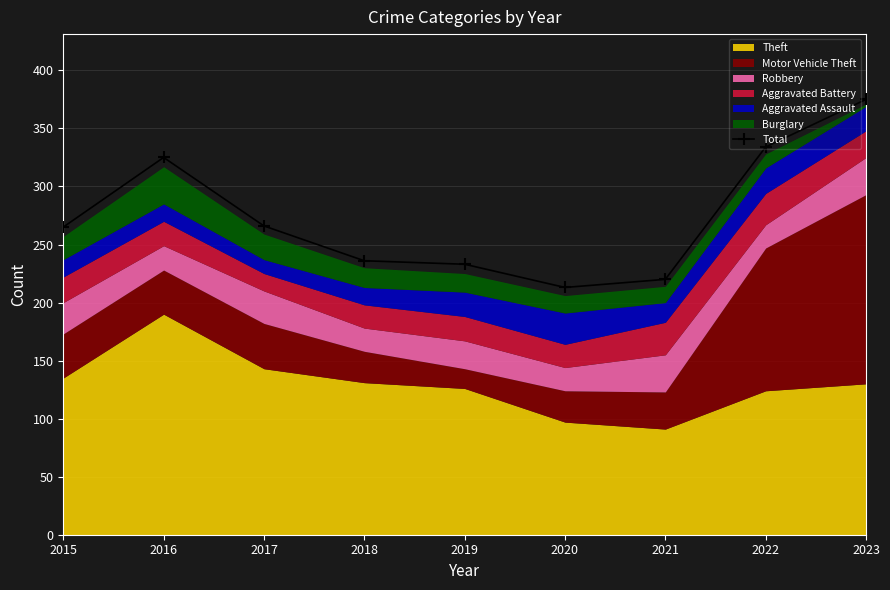

How many values are below 265?

4